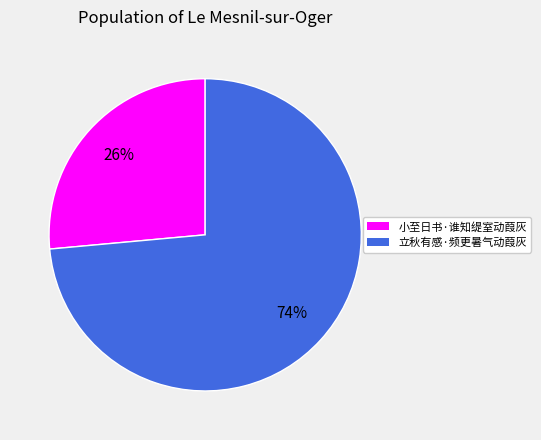

What is the smallest slice in the pie chart?

小至日书·谁知缇室动葭灰